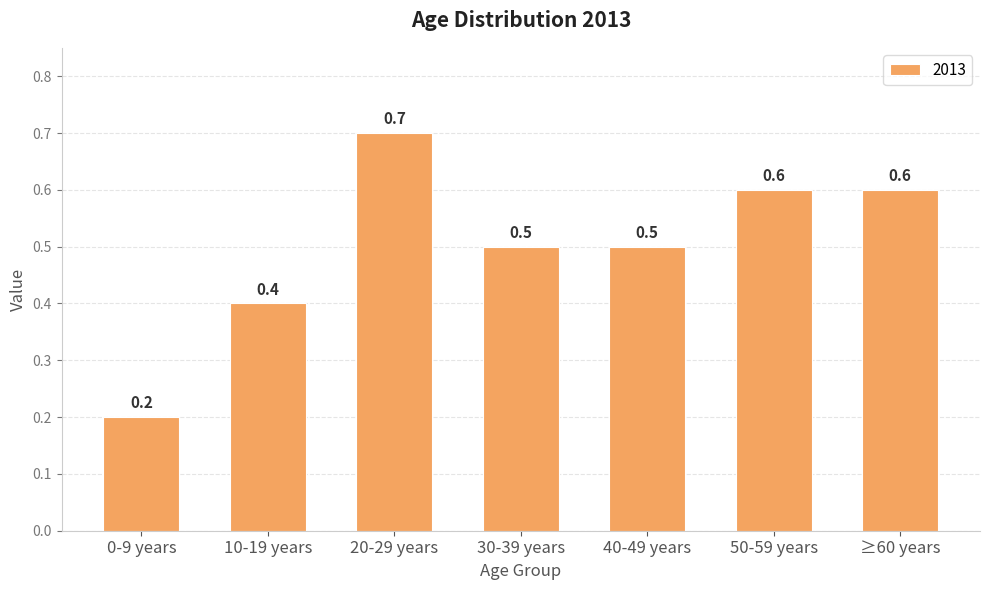

What is the approximate value at 10-19 years?

0.4